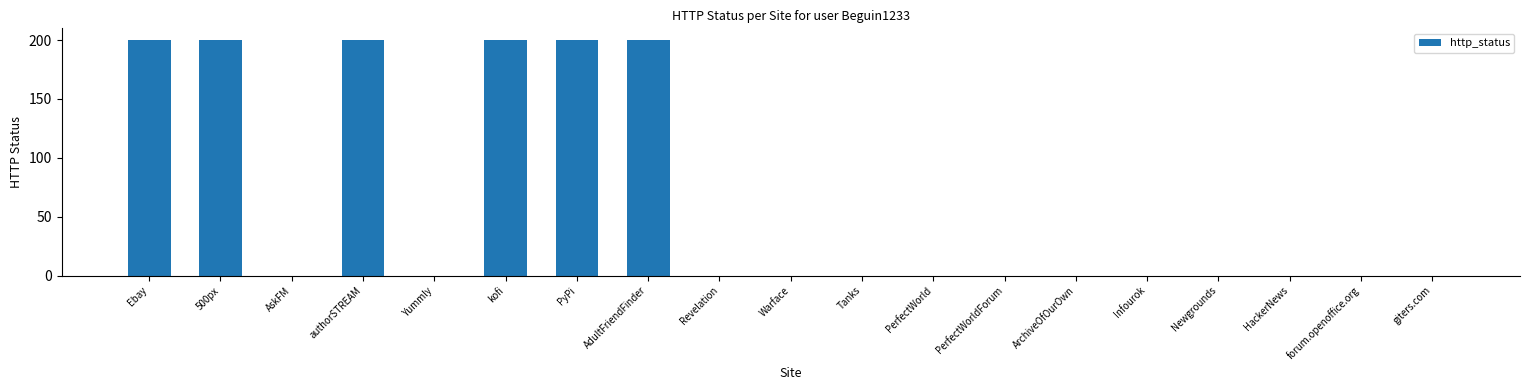

What is the change in value from 500px to PerfectWorld?

-200